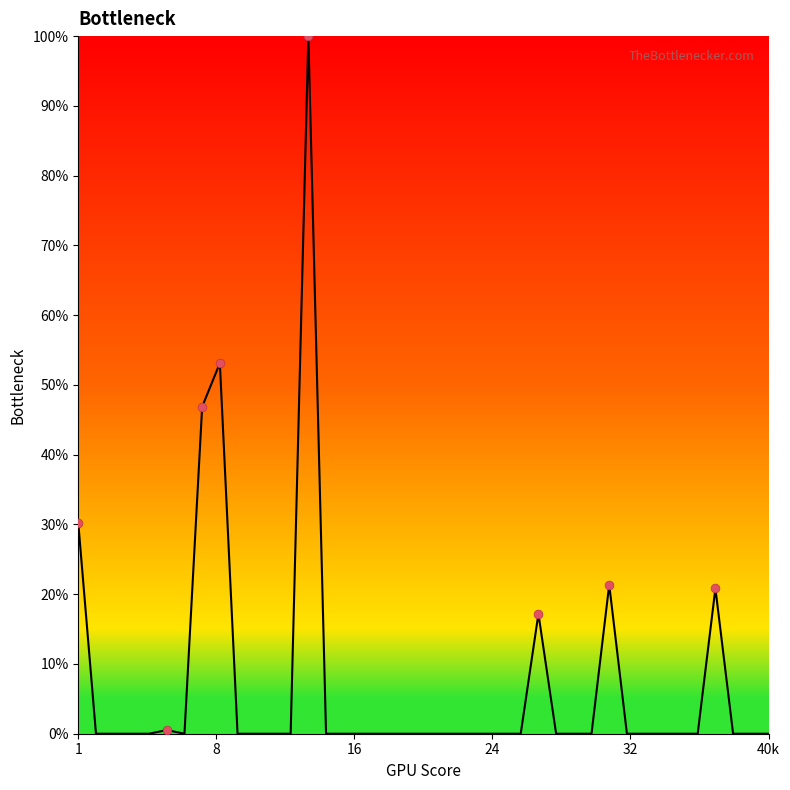

What is the difference between the maximum and minimum values?

100.0